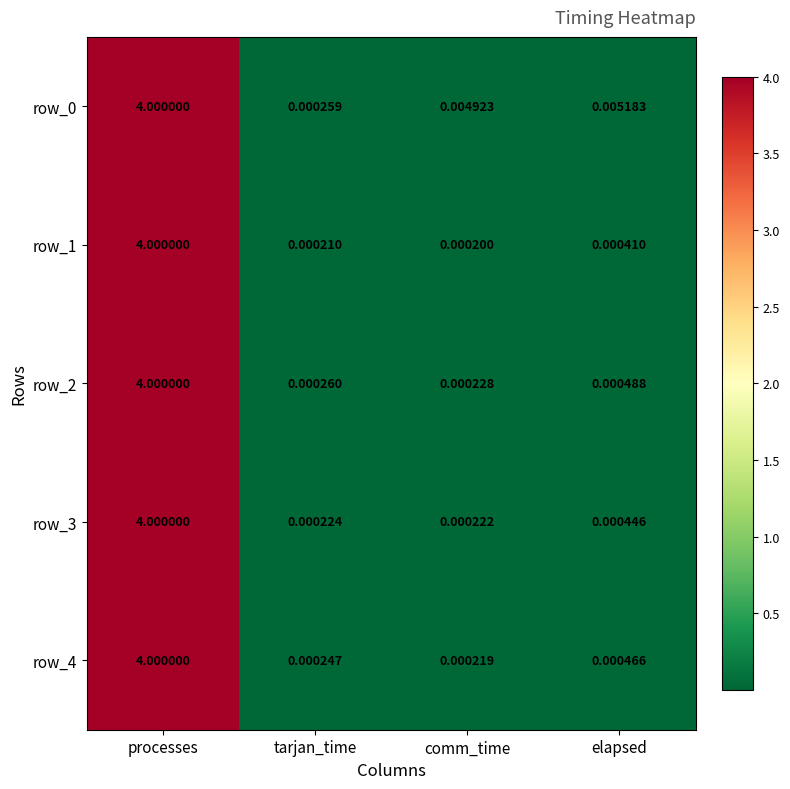

Which series has the widest spread of values?

row_1